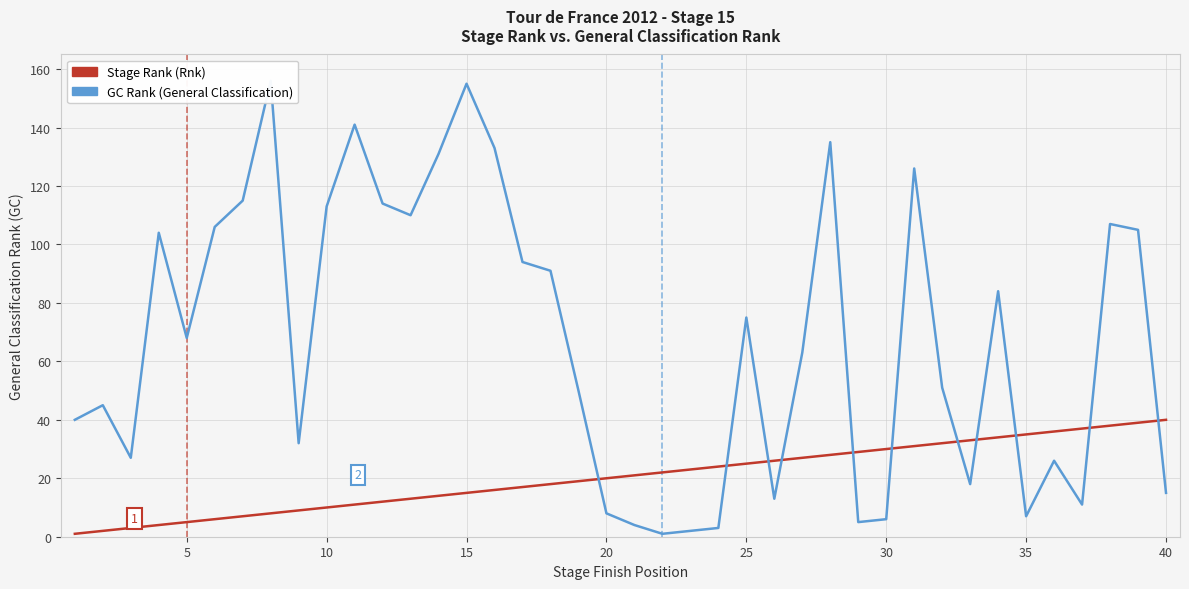

How many lines are shown in the chart?

2